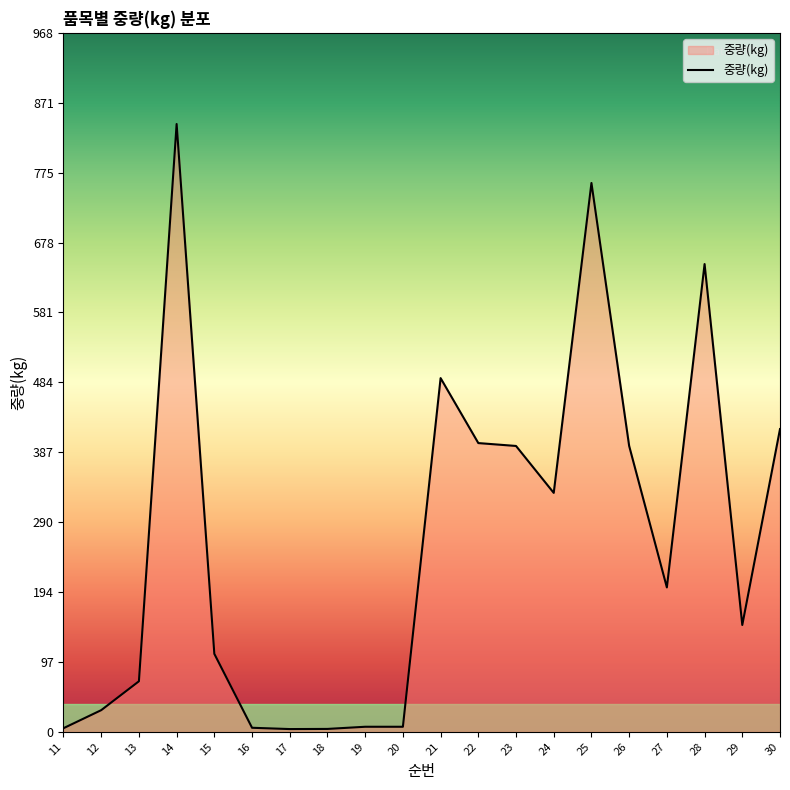

What is the greatest value displayed?

842.0